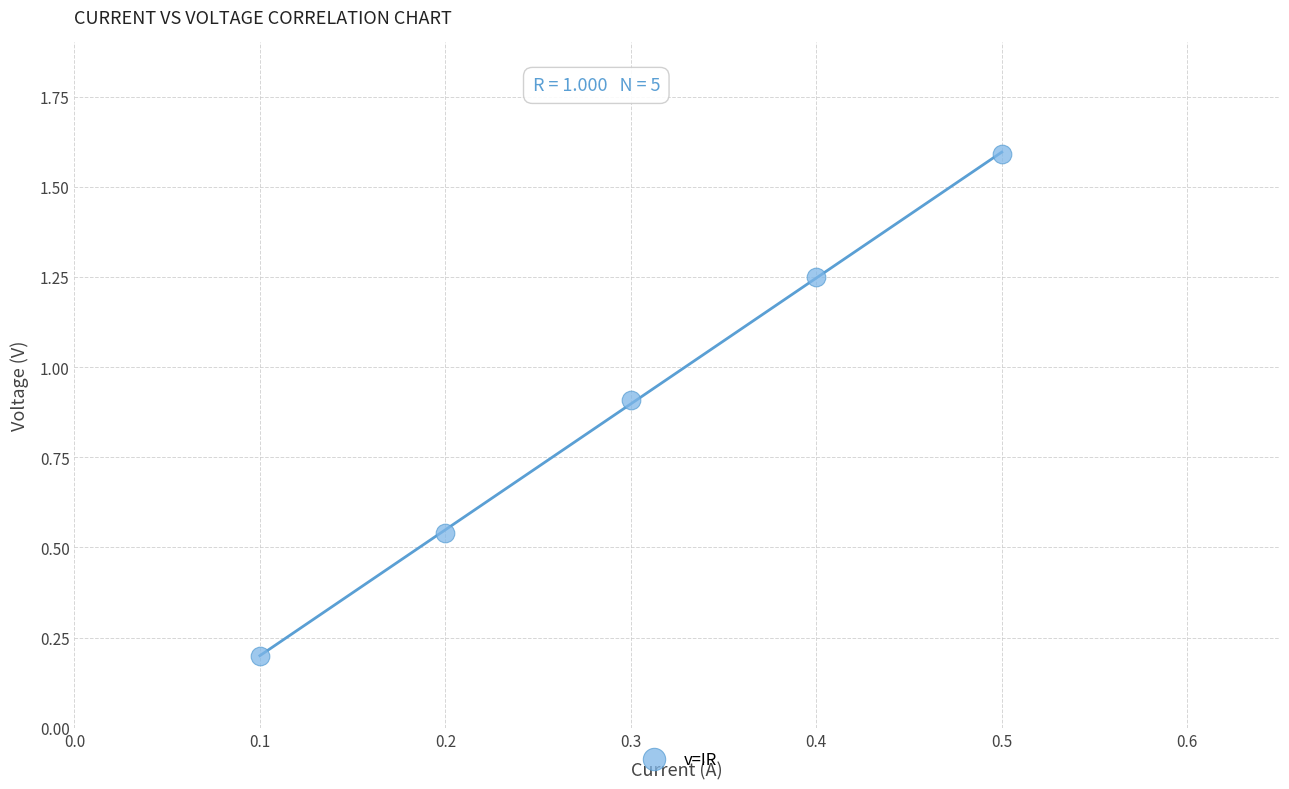

What is the average Y value?

0.9